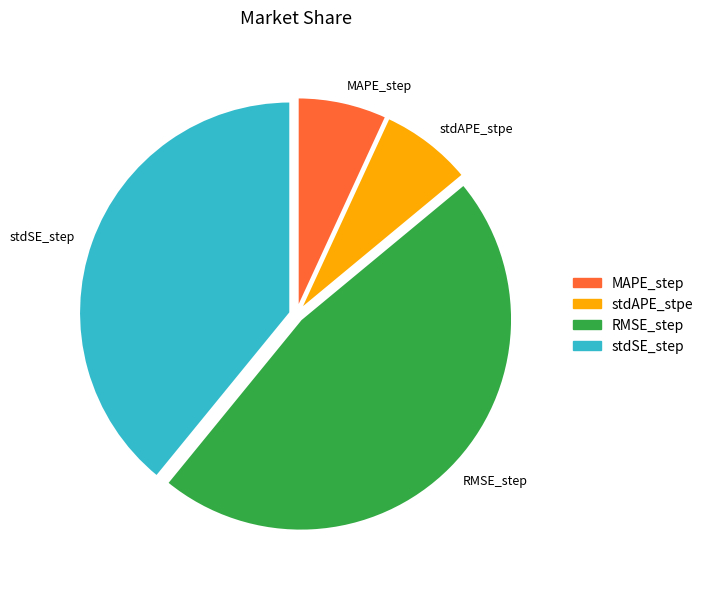

How many segments does this pie chart have?

4